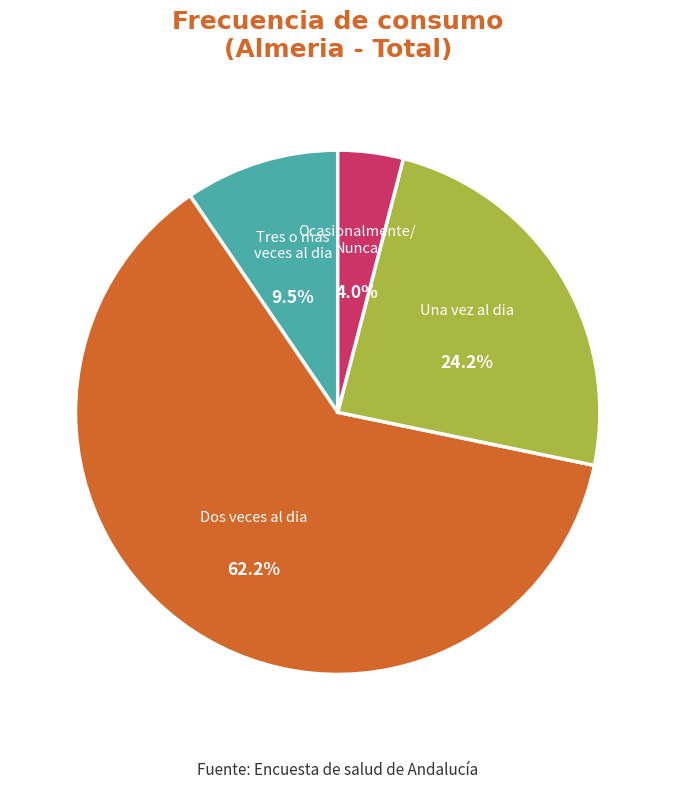

To the nearest percent, what is the difference between the Dos veces al dia and Una vez al dia slice percentages?

38%